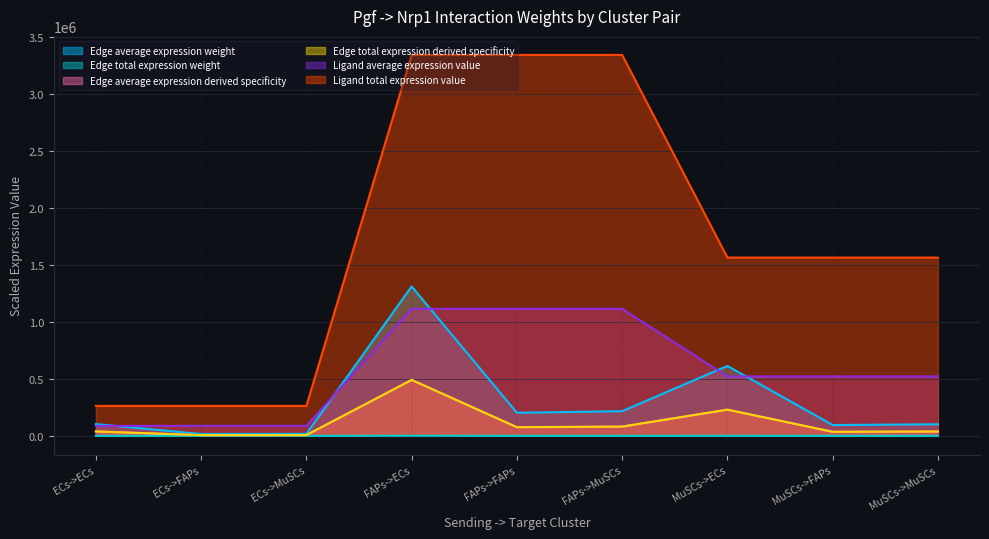

At which label does Edge average expression derived specificity first exceed 38496?

ECs->ECs